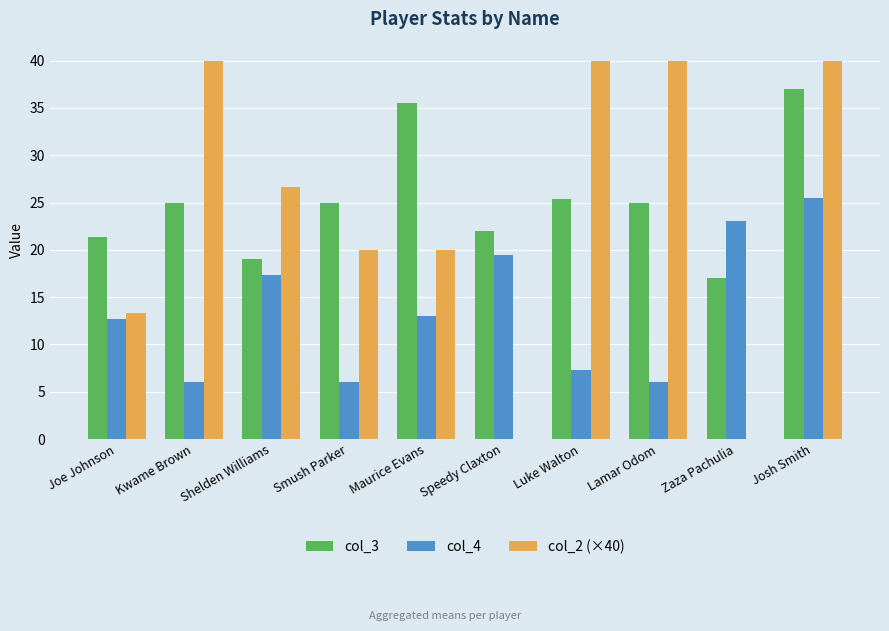

At which category is the sum across all series the highest?

Josh Smith